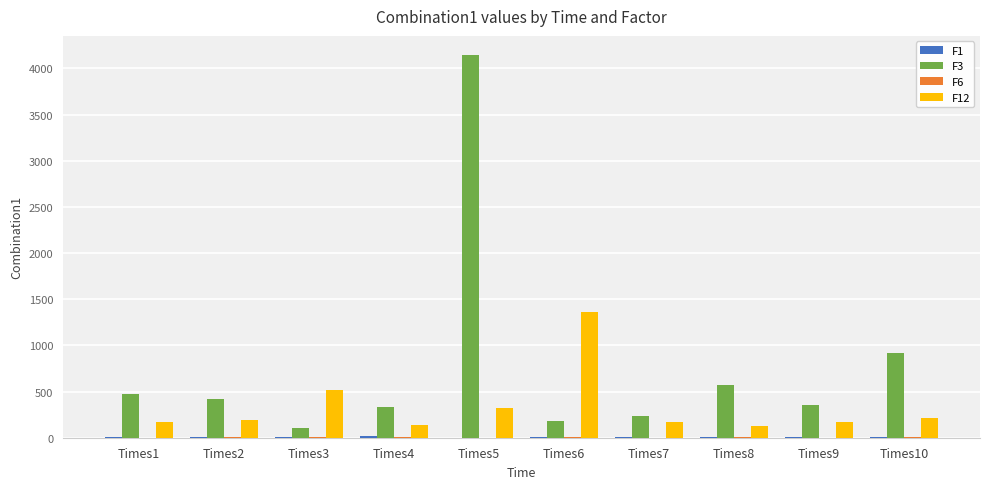

How many groups of bars are there?

10